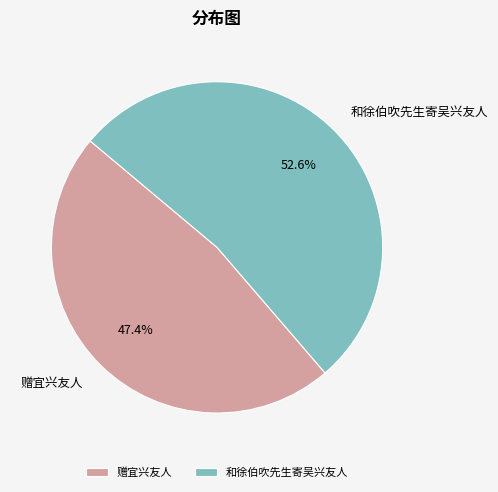

To the nearest percent, what percentage of the pie is 和徐伯吹先生寄吴兴友人?

53%